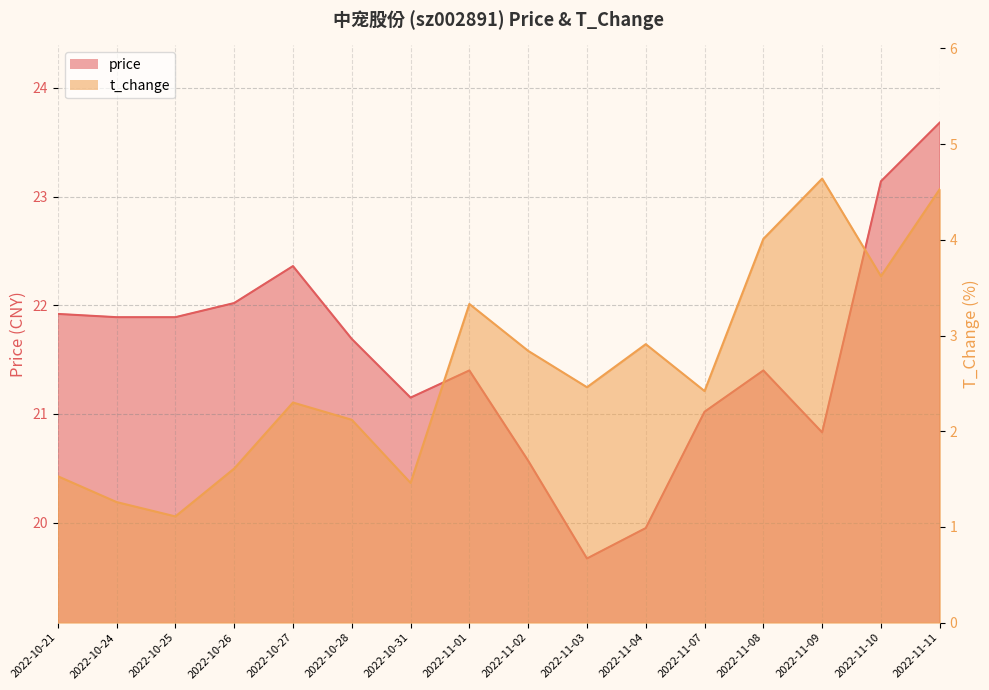

How many interior local valleys does the price series have?

3